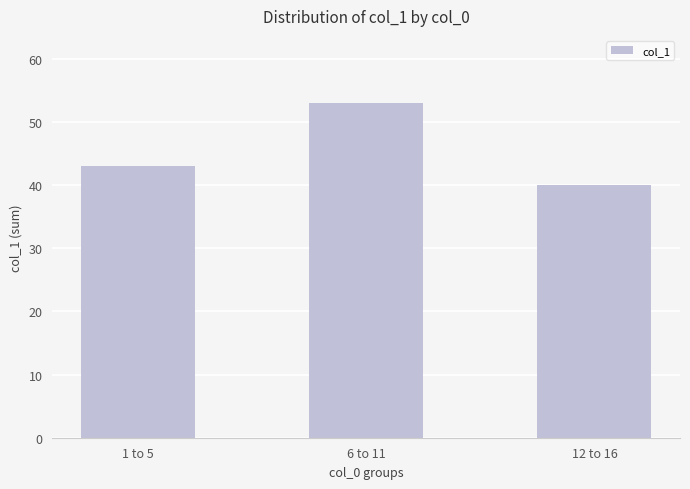

The chart shows a value of 63 at 12 to 16. True or false?

False